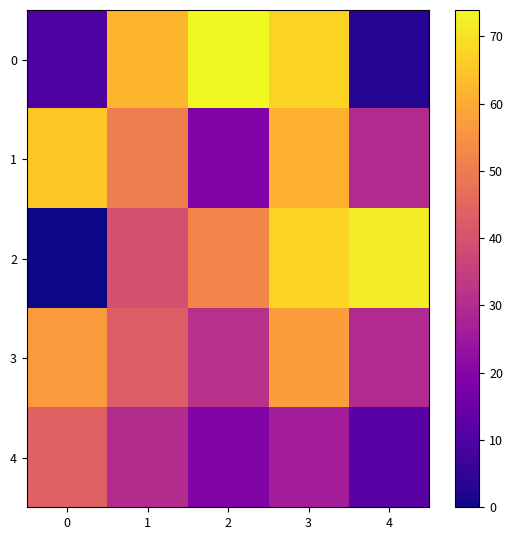

Which series has the widest spread of values?

2